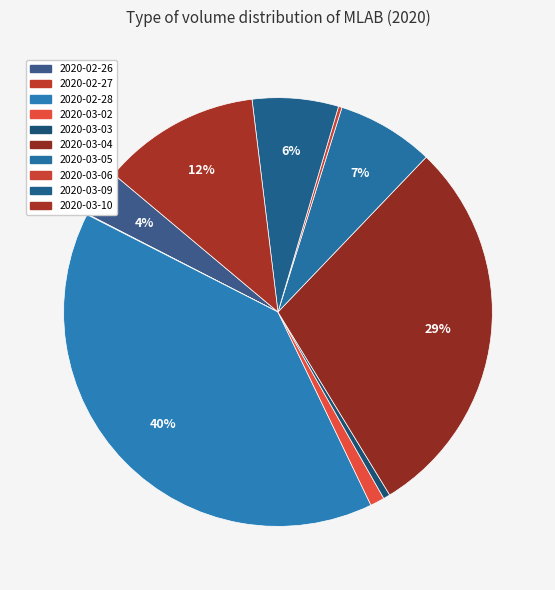

Rank the categories by value from highest to lowest.

2020-02-28, 2020-03-04, 2020-03-10, 2020-03-05, 2020-03-09, 2020-02-26, 2020-03-02, 2020-03-03, 2020-03-06, 2020-02-27